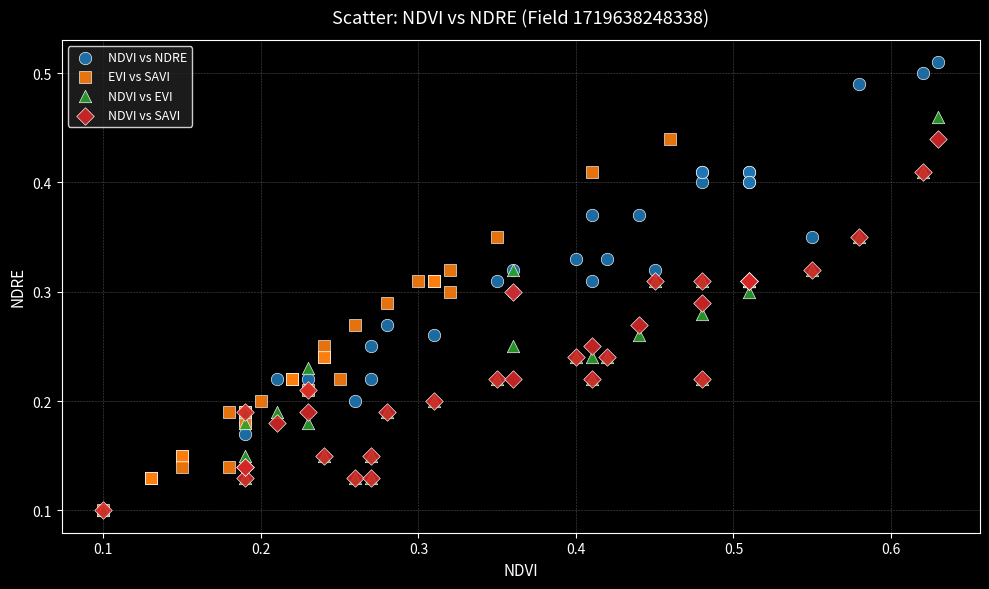

Which series contains the highest Y value?

NDVI vs NDRE